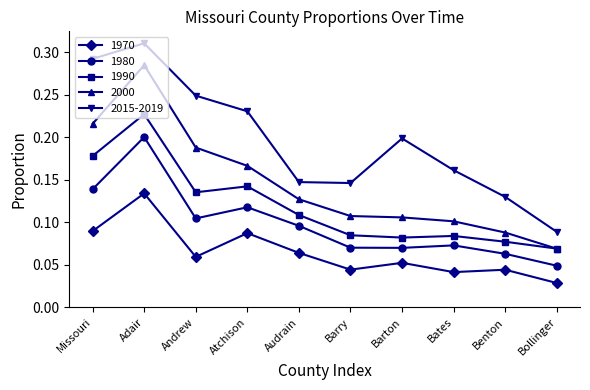

Which series has the largest total across all categories?

2015-2019